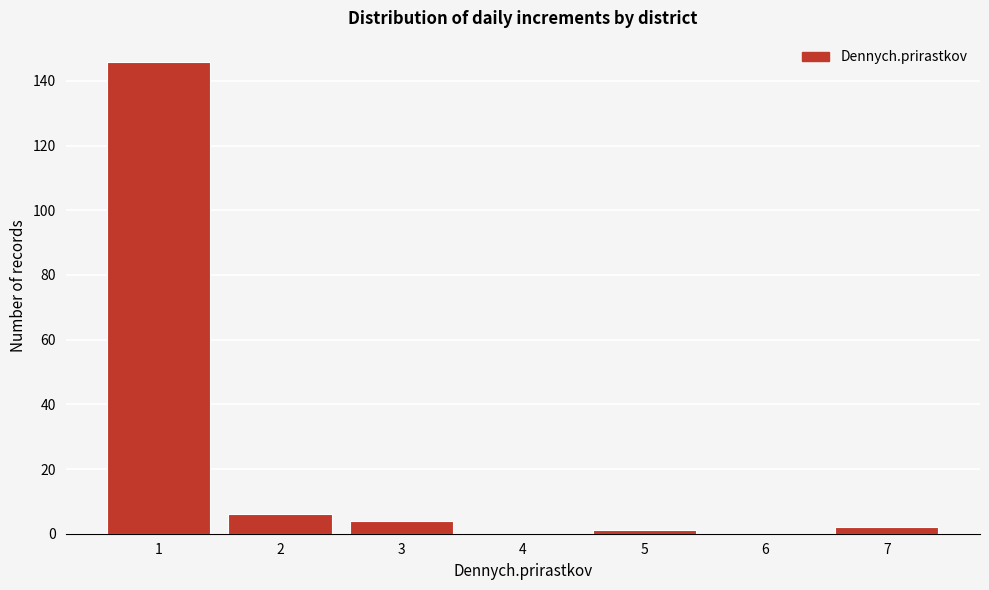

Reading left to right, extract all data points from this chart.

1=146	2=6	3=4	4=0	5=1	6=0	7=2